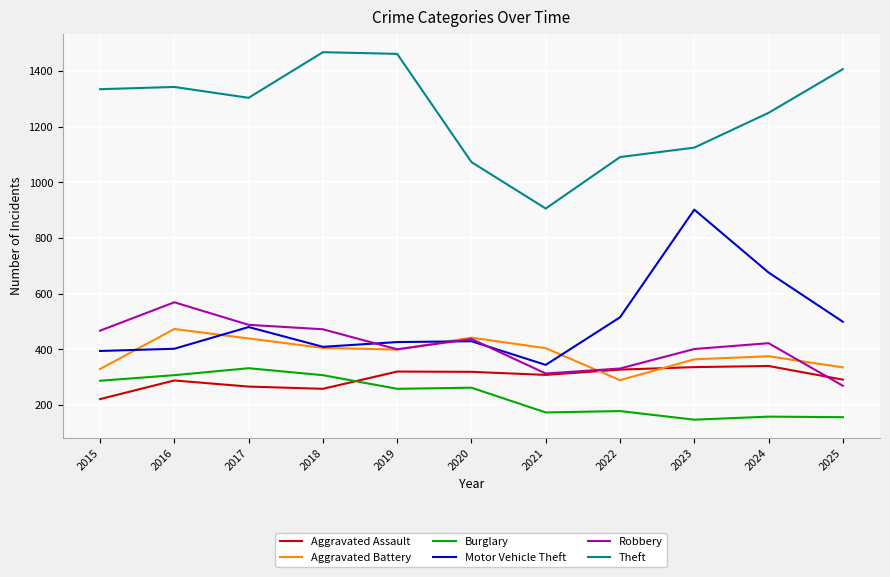

What is the sum of the Robbery values at 2024 and 2018?

894